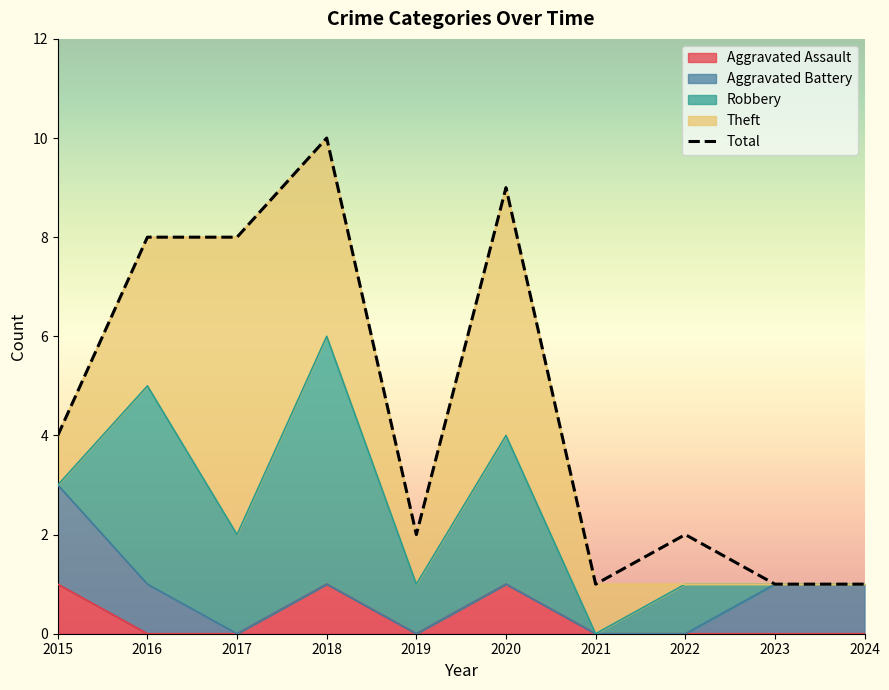

Reading left to right, list all the values displayed in this chart.

4	8	8	10	2	9	1	2	1	1